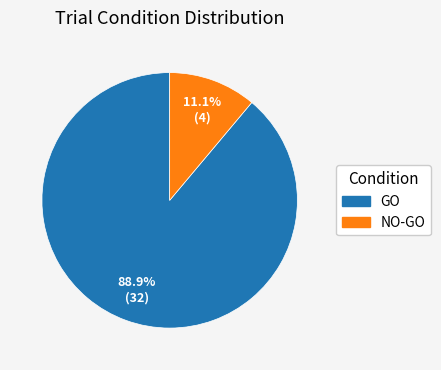

Which category has the biggest portion of the pie?

GO